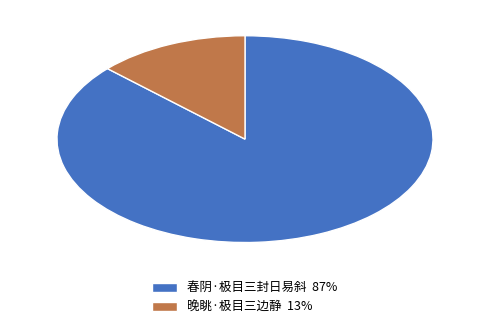

Which has a higher value, 晚眺·极目三边静 or 春阴·极目三封日易斜?

春阴·极目三封日易斜